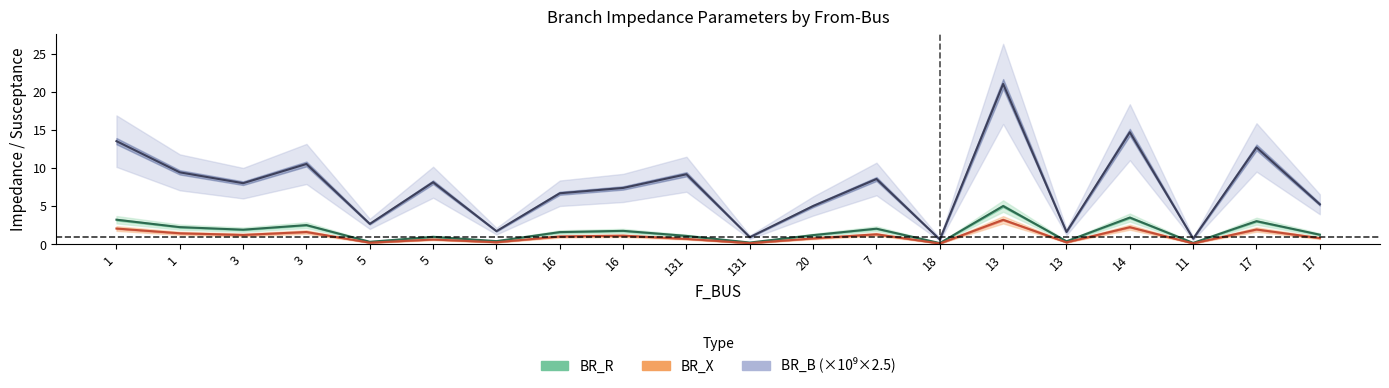

What is the average value of the BR_X series?

1.1